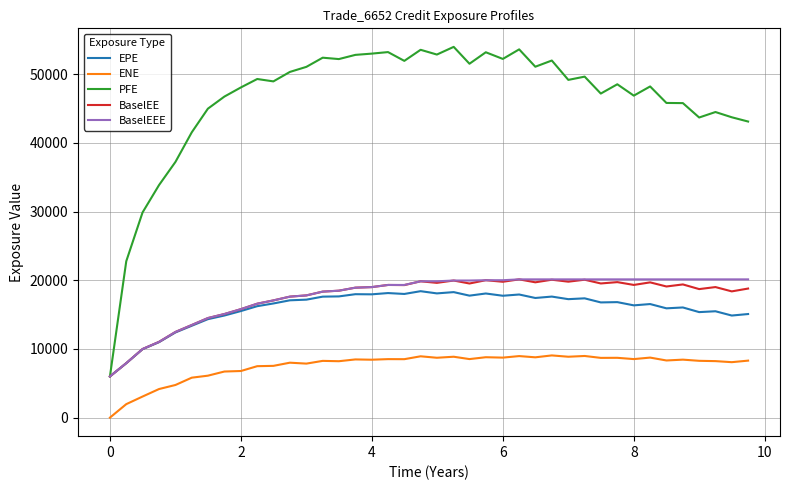

True or false: ENE and EPE cross at least once.

False